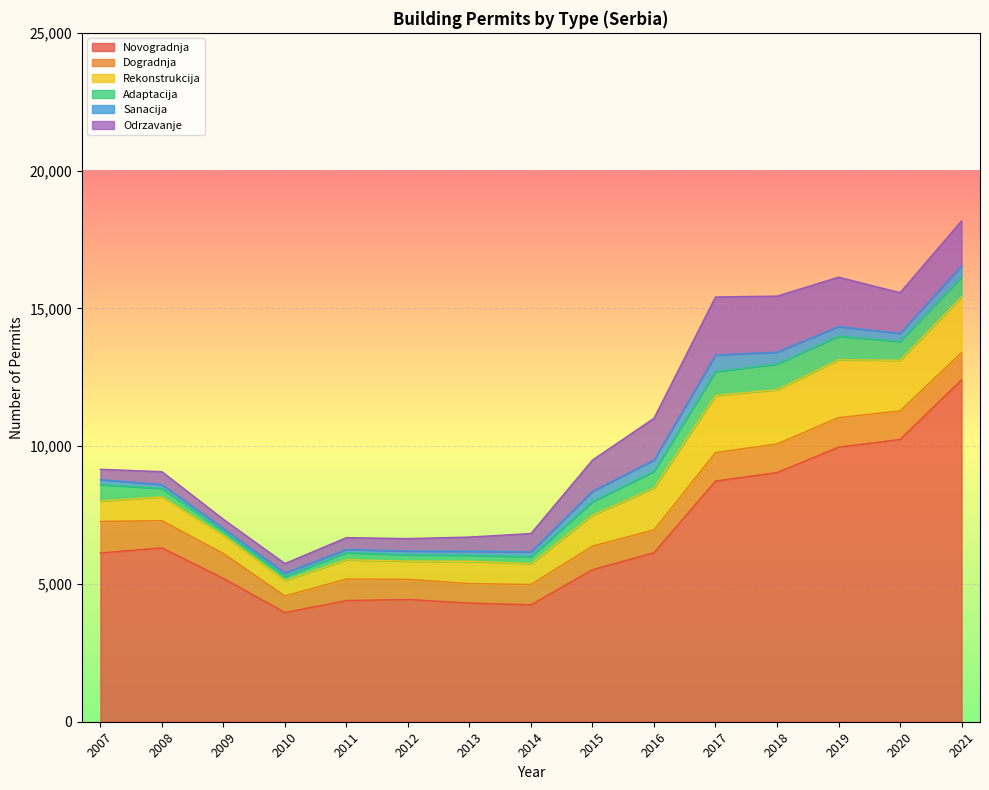

Reading left to right, list all the values displayed in this chart.

Novogradnja: 2007=6123	2008=6313	2009=5203	2010=3964	2011=4397	2012=4438	2013=4306	2014=4243	2015=5518	2016=6135	2017=8733	2018=9043	2019=9964	2020=10244	2021=12409
Dogradnja: 2007=1147	2008=984	2009=902	2010=602	2011=782	2012=730	2013=708	2014=739	2015=855	2016=826	2017=1035	2018=1040	2019=1073	2020=1035	2021=989
Rekonstrukcija: 2007=737	2008=865	2009=654	2010=558	2011=698	2012=660	2013=810	2014=754	2015=1123	2016=1515	2017=2072	2018=1965	2019=2099	2020=1838	2021=2021
Adaptacija: 2007=597	2008=306	2009=146	2010=144	2011=258	2012=226	2013=220	2014=249	2015=488	2016=608	2017=865	2018=932	2019=853	2020=684	2021=720
Sanacija: 2007=182	2008=139	2009=109	2010=127	2011=117	2012=141	2013=142	2014=176	2015=378	2016=414	2017=604	2018=434	2019=349	2020=293	2021=404
Odrzavanje: 2007=375	2008=468	2009=332	2010=346	2011=430	2012=450	2013=516	2014=669	2015=1135	2016=1516	2017=2107	2018=2031	2019=1796	2020=1477	2021=1632